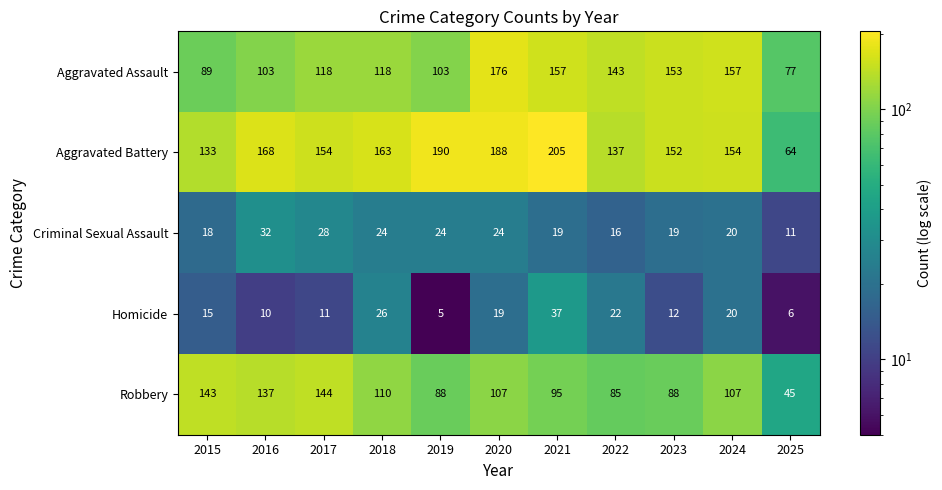

What is the difference between the highest and lowest values at 2015?

128